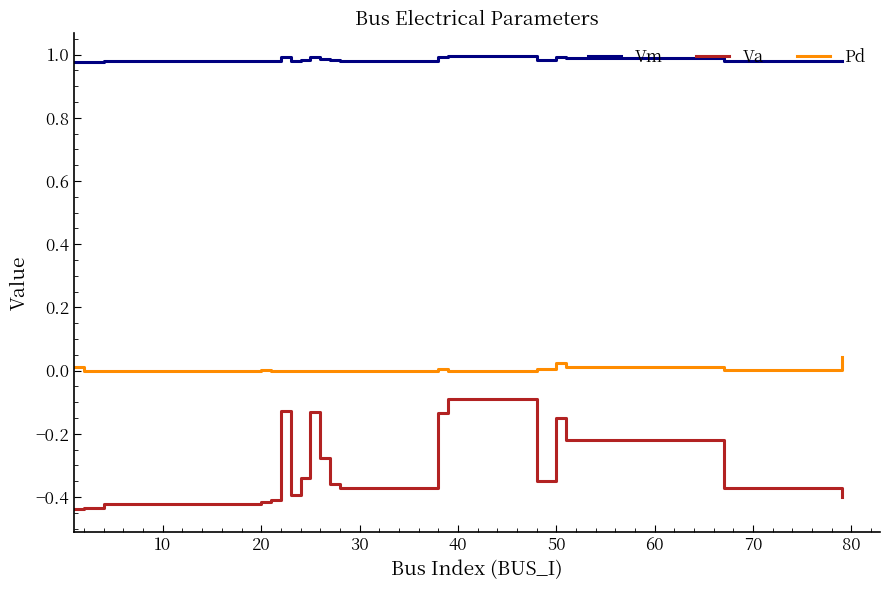

List the series in order of their overall mean, lowest first.

Va, Pd, Vm